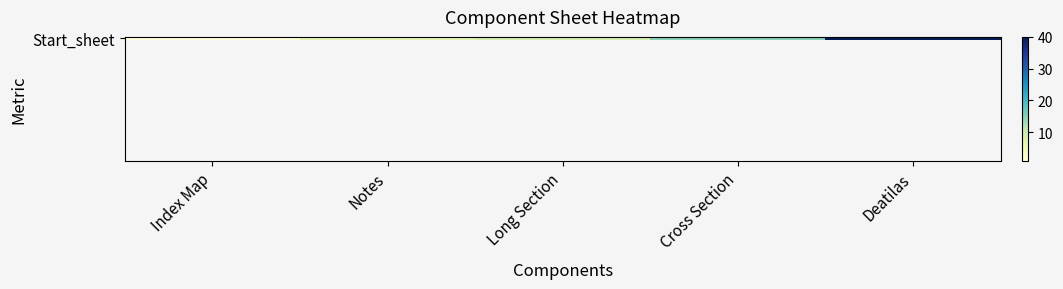

Read the value at Cross Section.

15